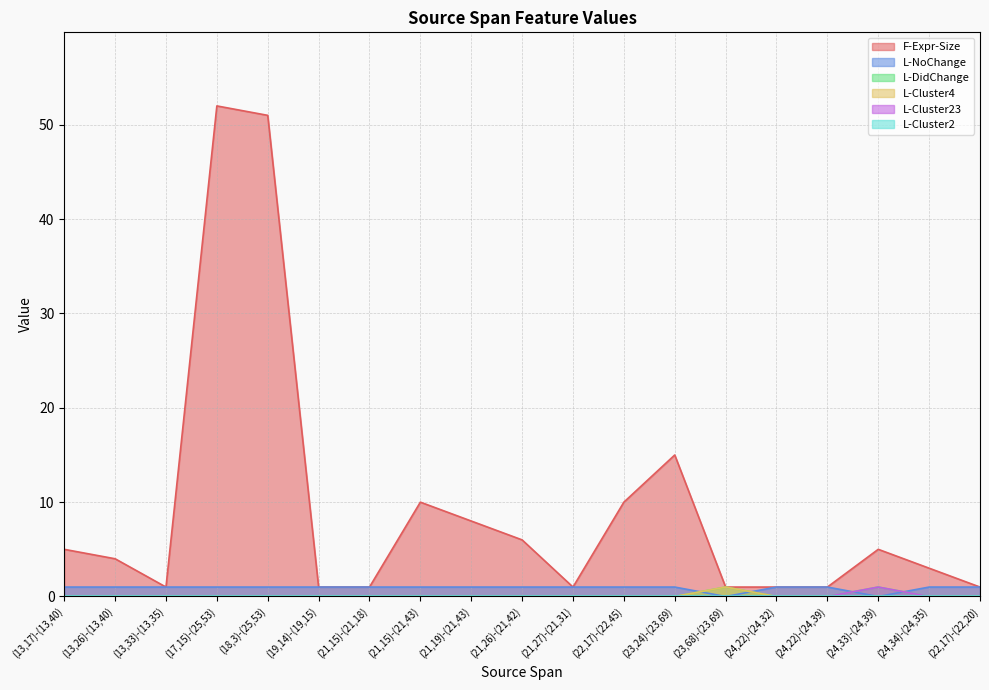

What is the label of the 12th point from the right?

(21,15)-(21,43)